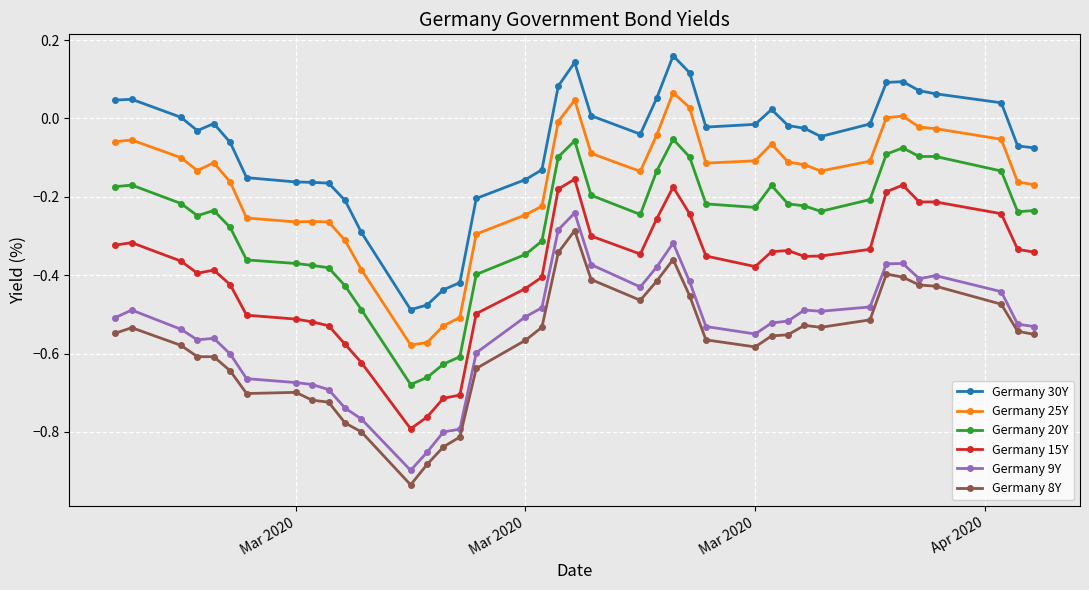

True or false: Germany 25Y and Germany 30Y cross at least once.

False